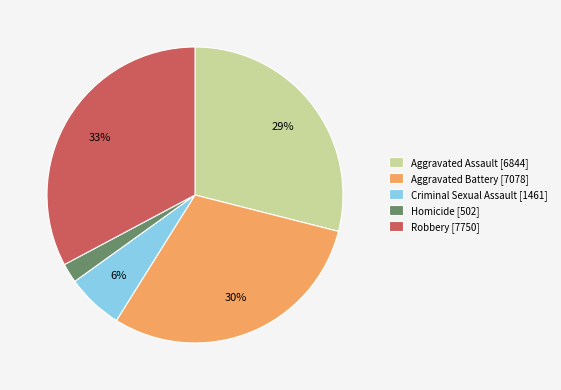

True or false: Aggravated Battery accounts for 41% of the total.

False